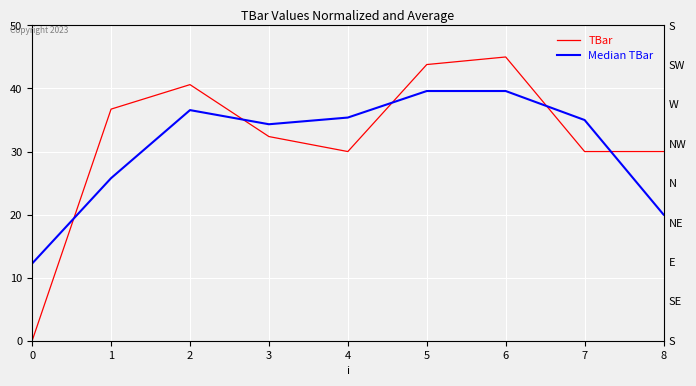

Is it true that TBar equals 25.0 at 2?

False